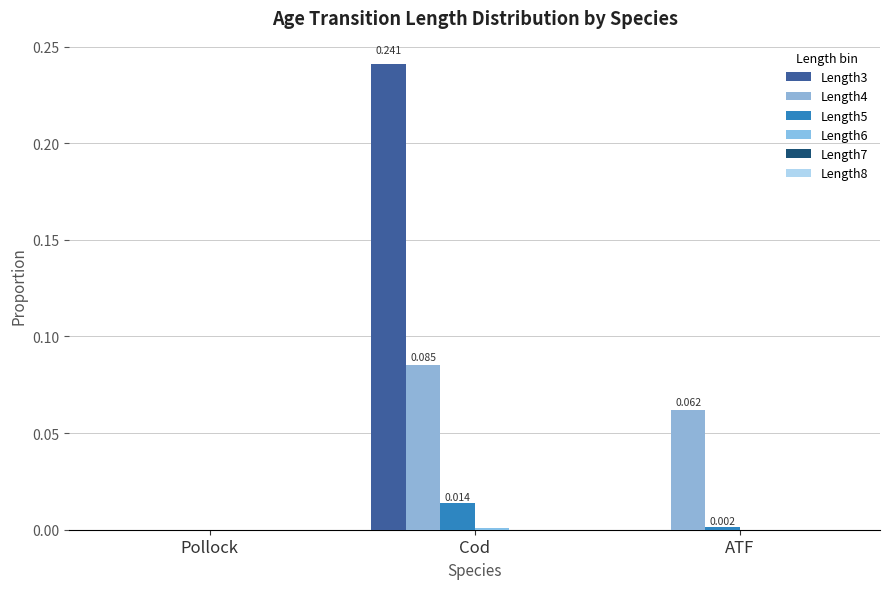

At which category is the sum across all series the highest?

Cod